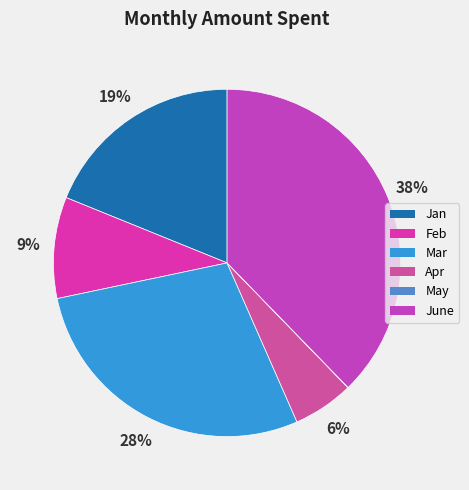

Does Feb represent more than half of the total?

No